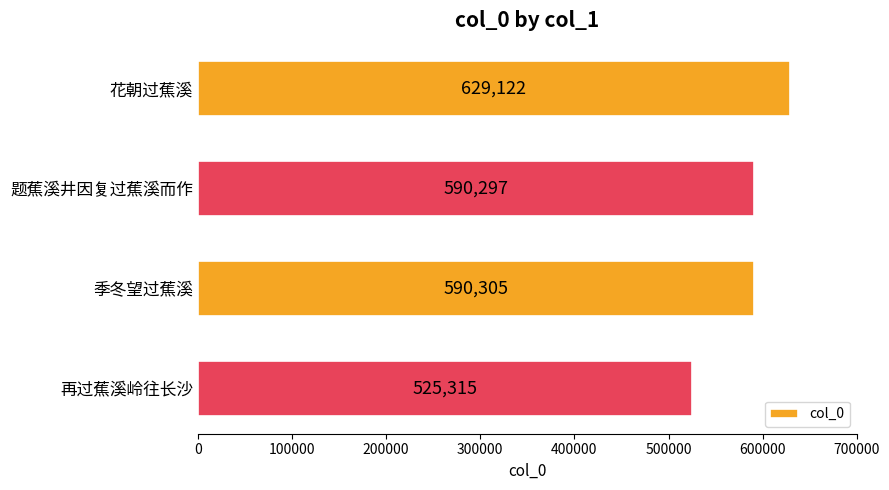

Where is the data nearest to the value 577218?

题蕉溪井因复过蕉溪而作